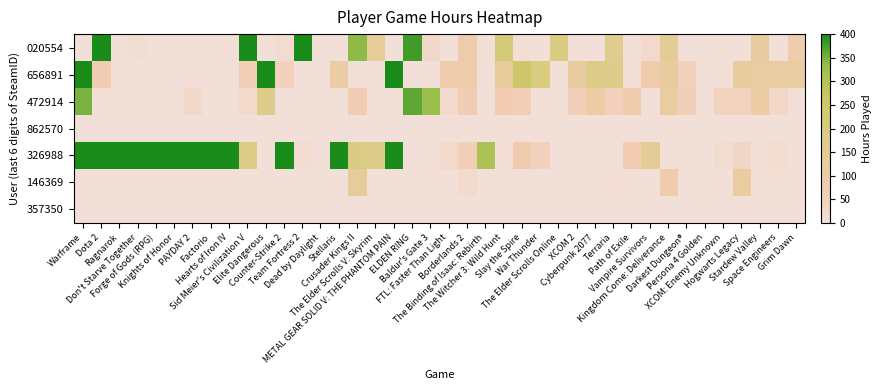

At how many categories does at least one series exceed 125?

28